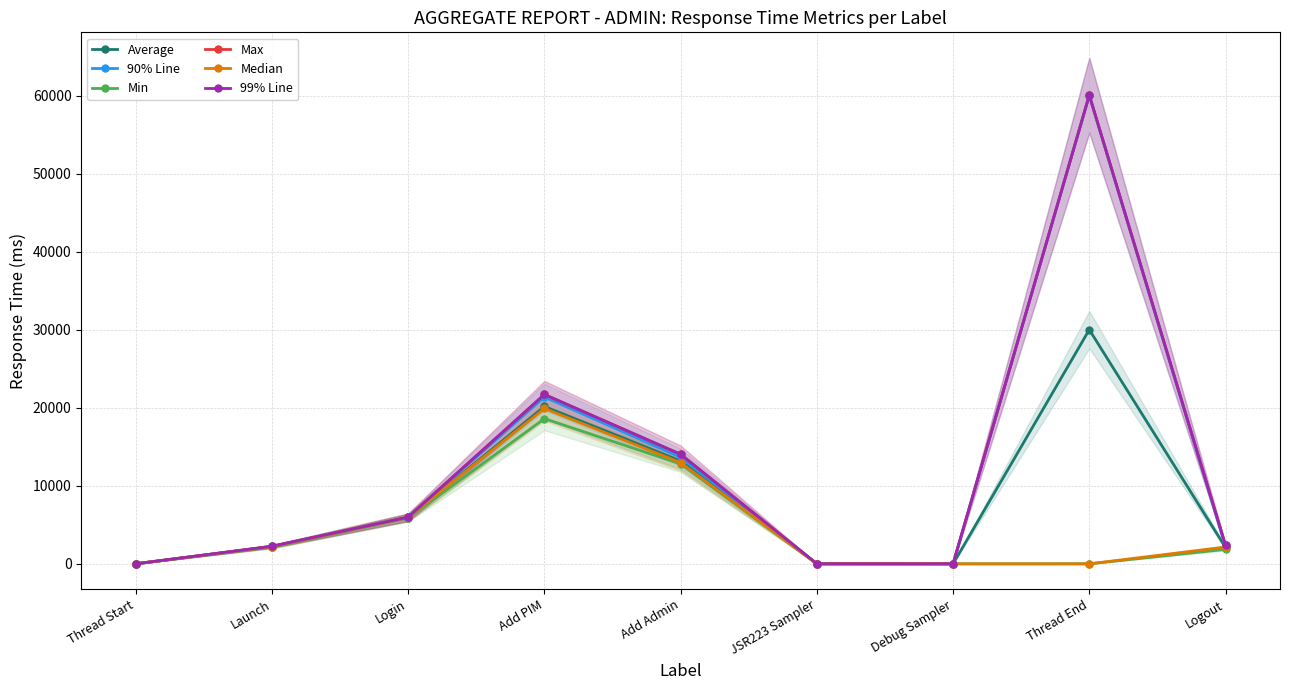

Which label corresponds to the smallest value in the chart?

Debug Sampler